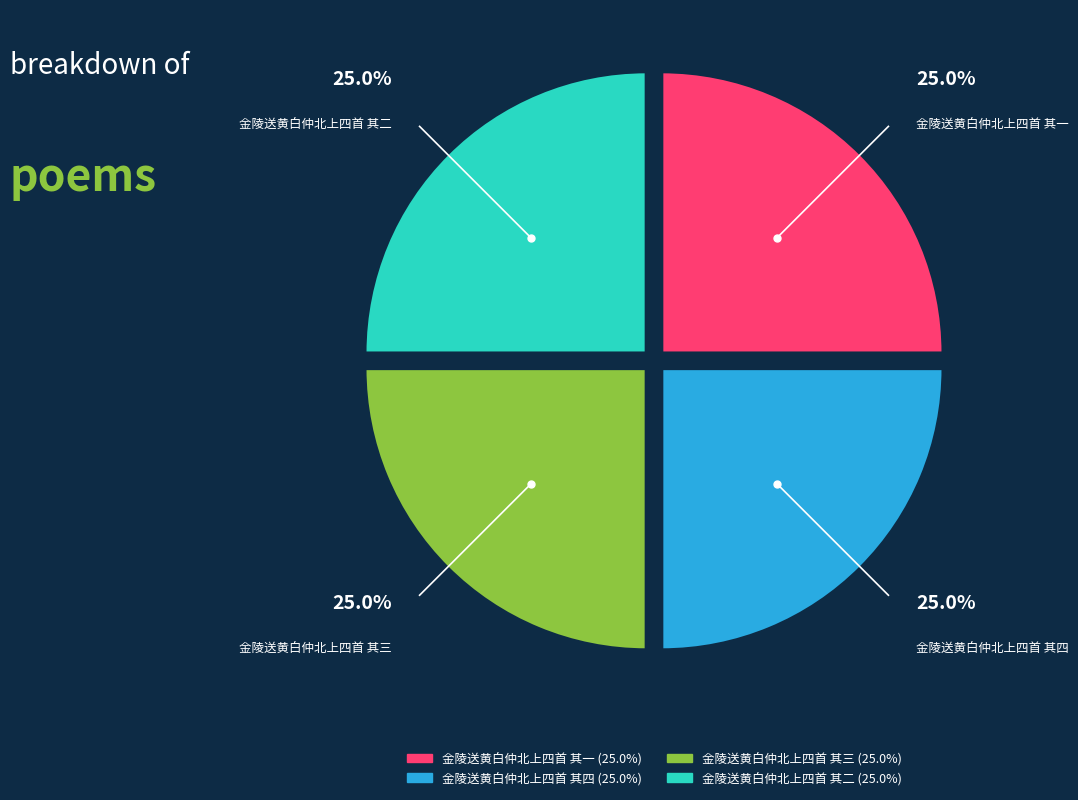

What is the ratio of the value at 金陵送黄白仲北上四首 其一 to the value at 金陵送黄白仲北上四首 其三?

1.0